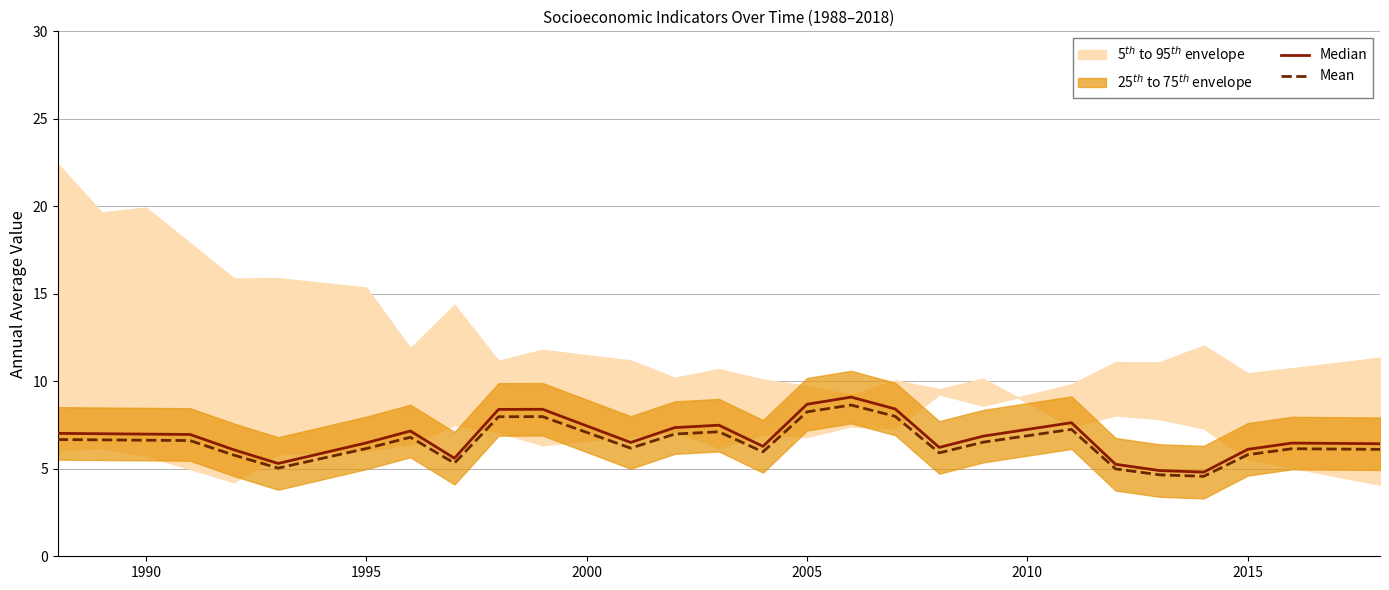

Is it true that Mean equals 6.6 at 1990?

True